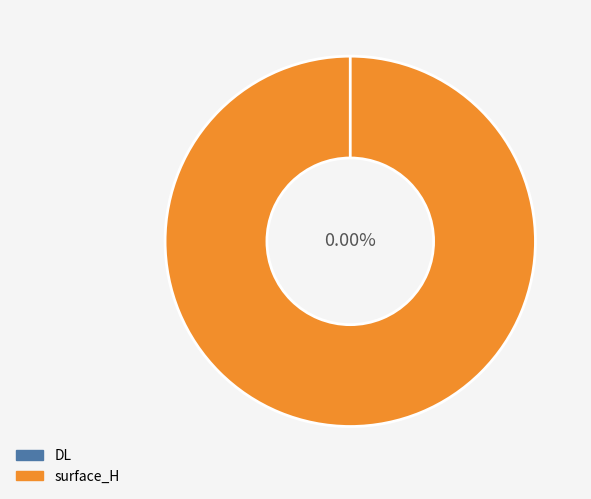

Do DL and surface_H together represent more than half of the pie?

Yes